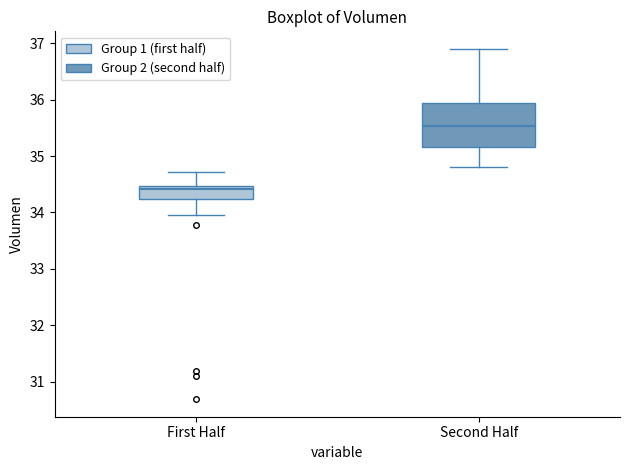

Which box's median line is the highest?

Second Half